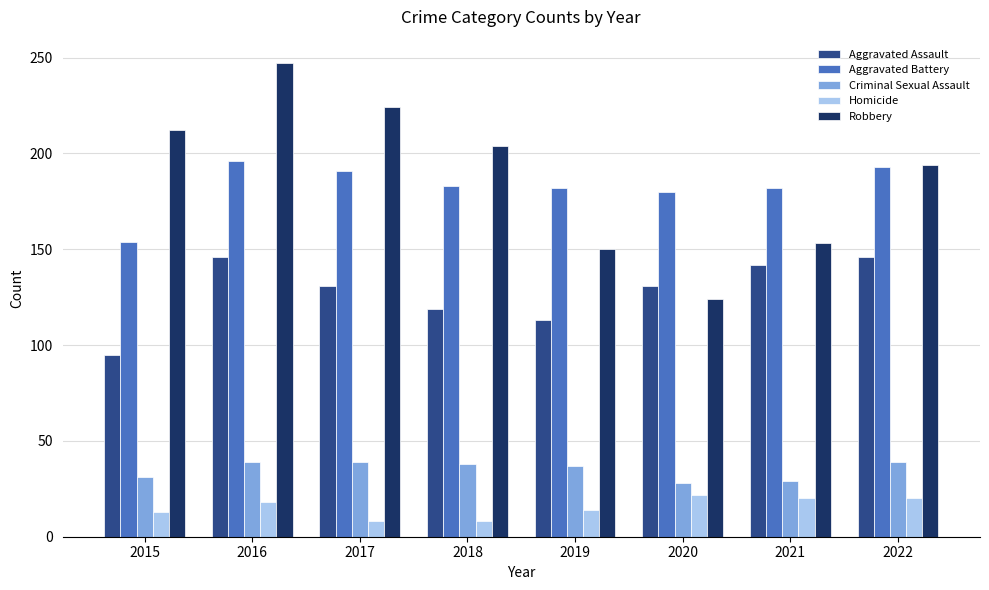

True or false: Aggravated Assault has a value of 205 at 2022.

False